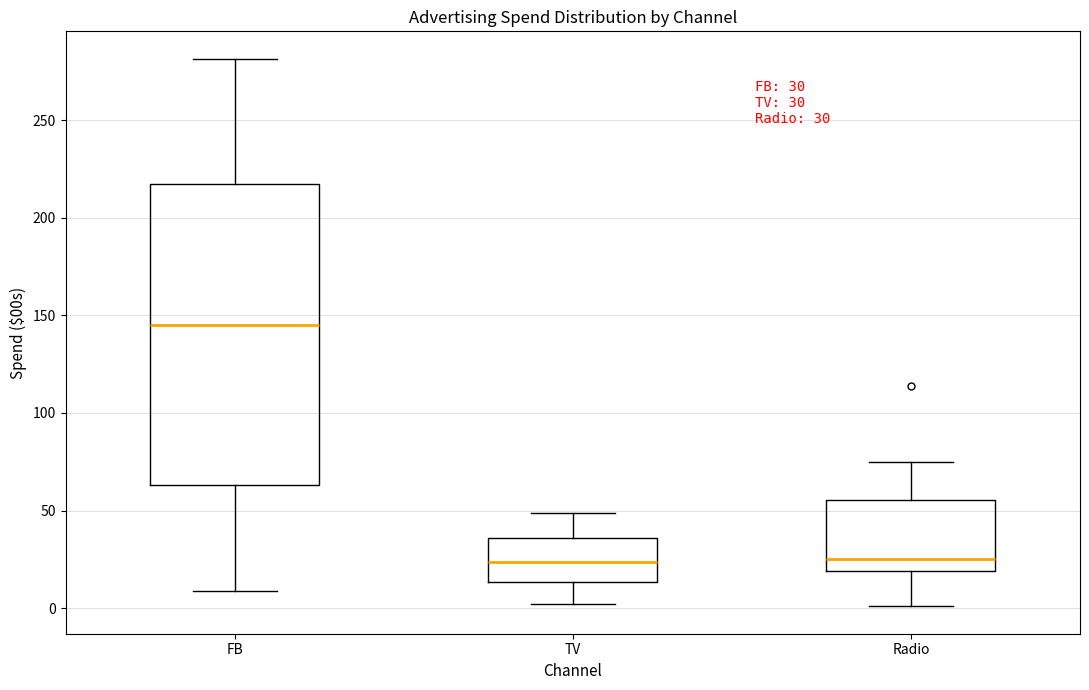

Which box has the highest median line?

FB